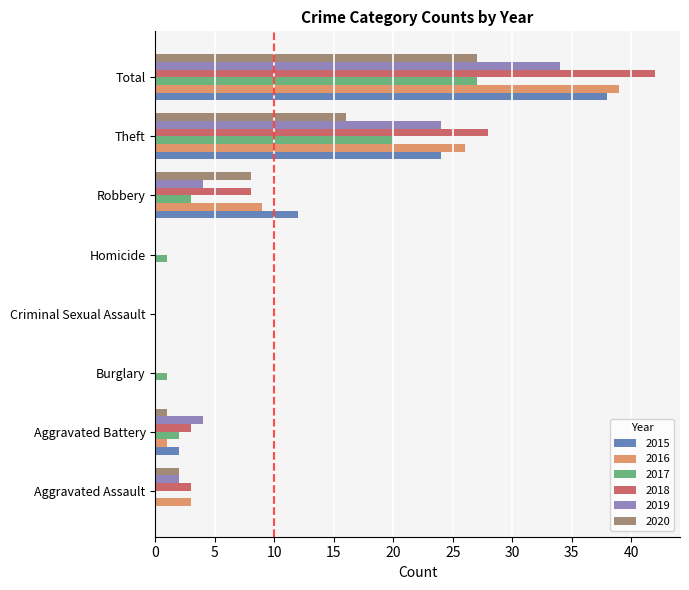

Which series has the largest total across all categories?

2018